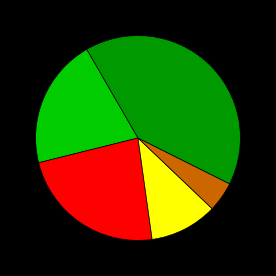

Is there any slice that represents more than half of the pie?

No